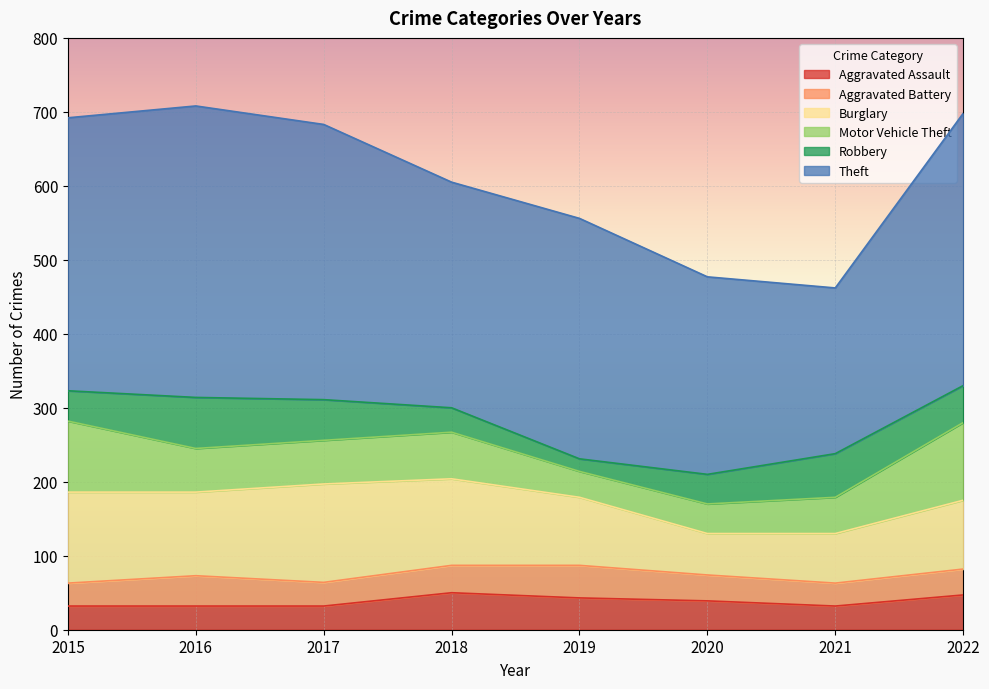

At which label does Aggravated Battery first exceed 35?

2016